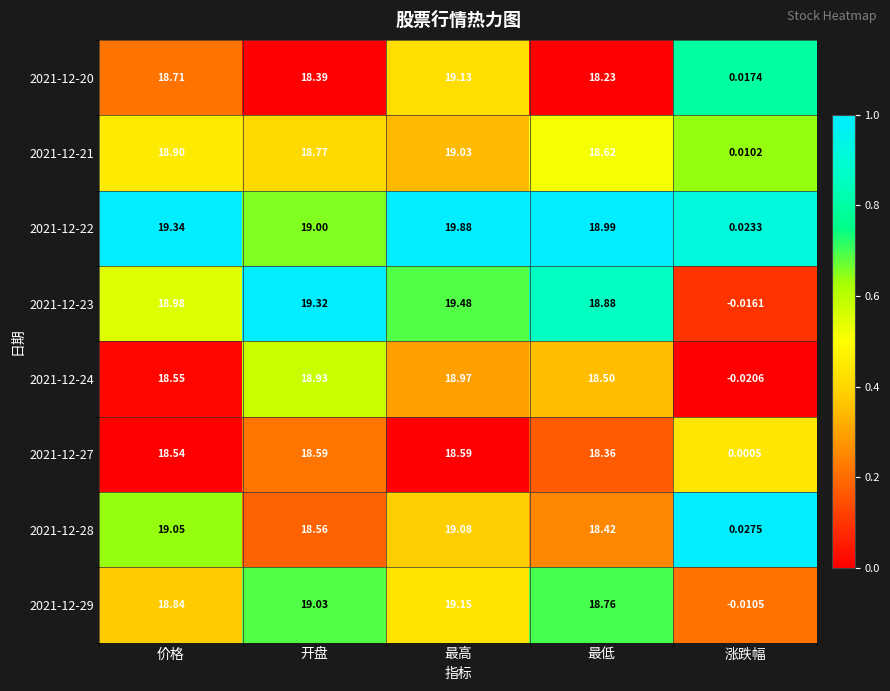

List the labels in order of 2021-12-23 value, largest first.

最高, 开盘, 价格, 最低, 涨跌幅